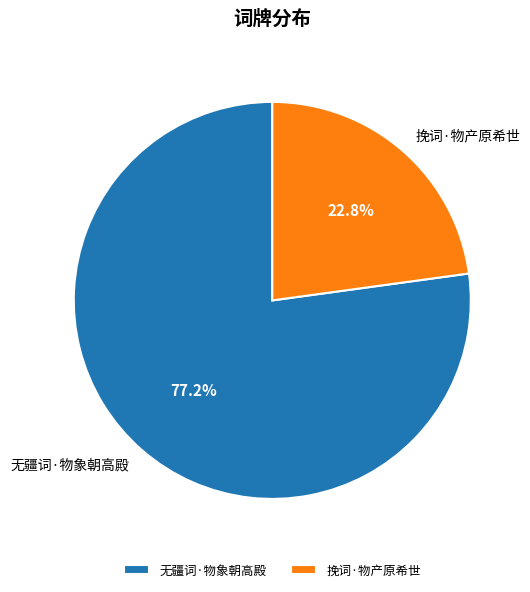

The 挽词·物产原希世 slice represents 17% of the pie. True or false?

False